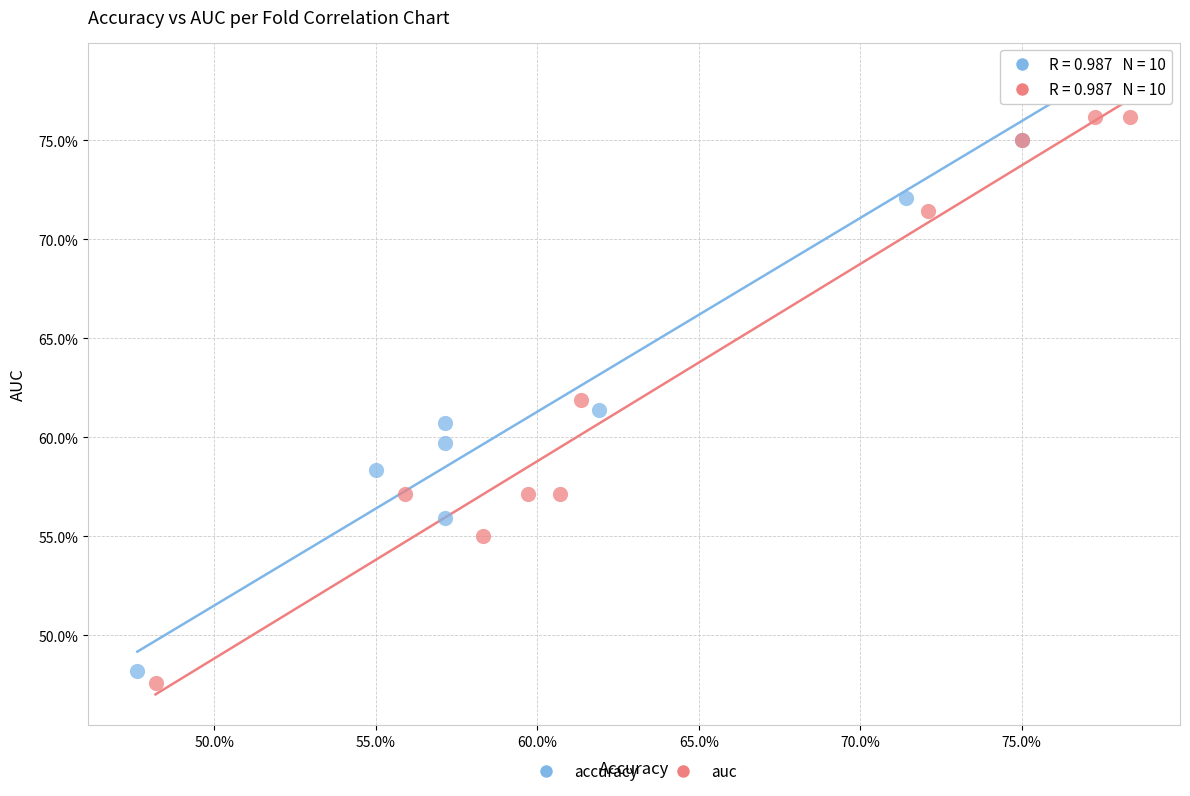

Which series contains the highest Y value?

accuracy